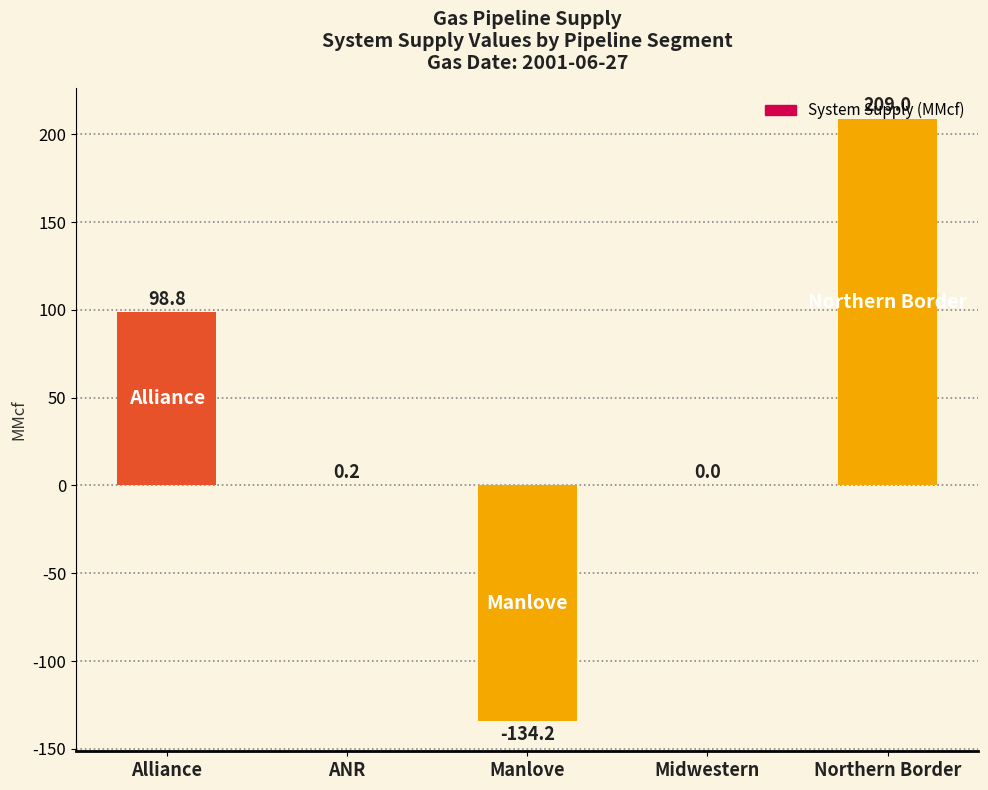

Reading left to right, transcribe all the data shown in this chart.

Alliance=98.8	ANR=0.2	Manlove=-134.2	Midwestern=0.0	Northern Border=209.0